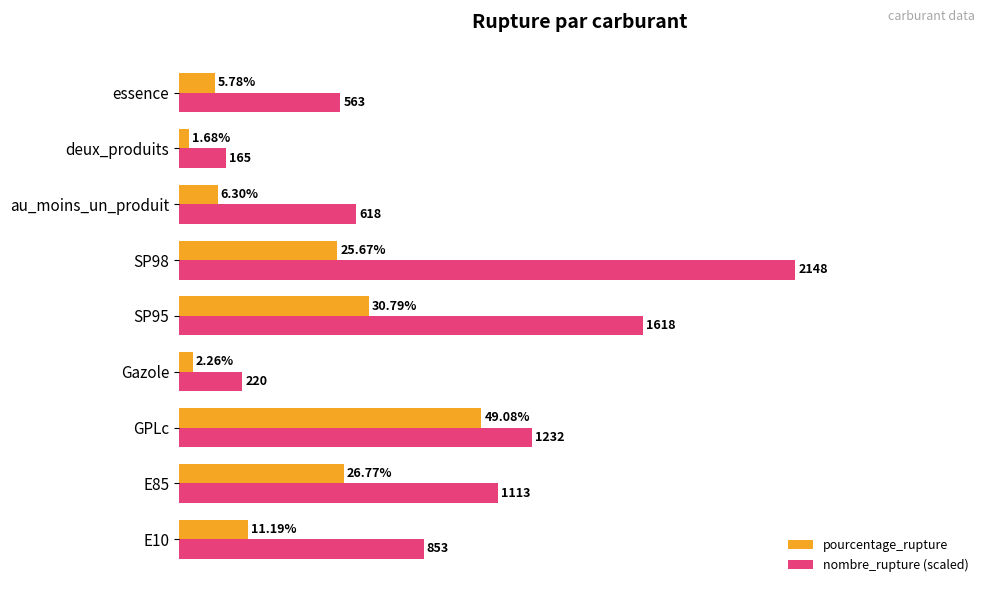

Which series has the widest spread of values?

nombre_rupture (scaled)